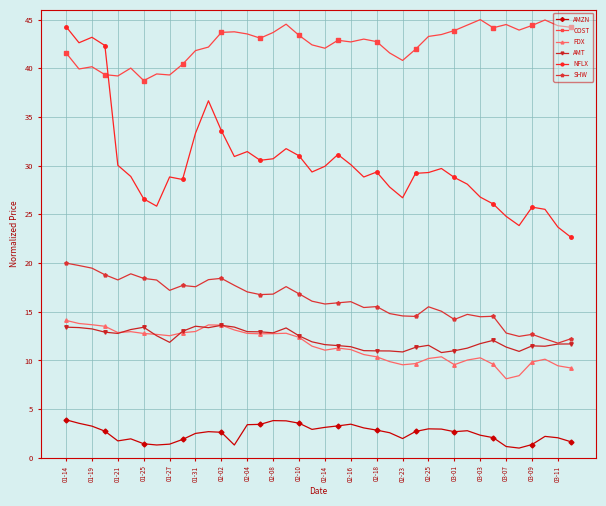

Which series has the largest total across all categories?

COST